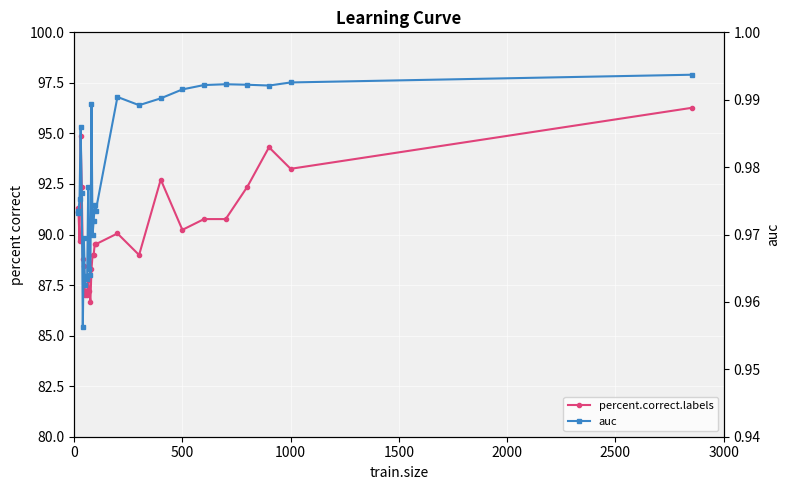

How many interior local valleys does the auc series have?

8